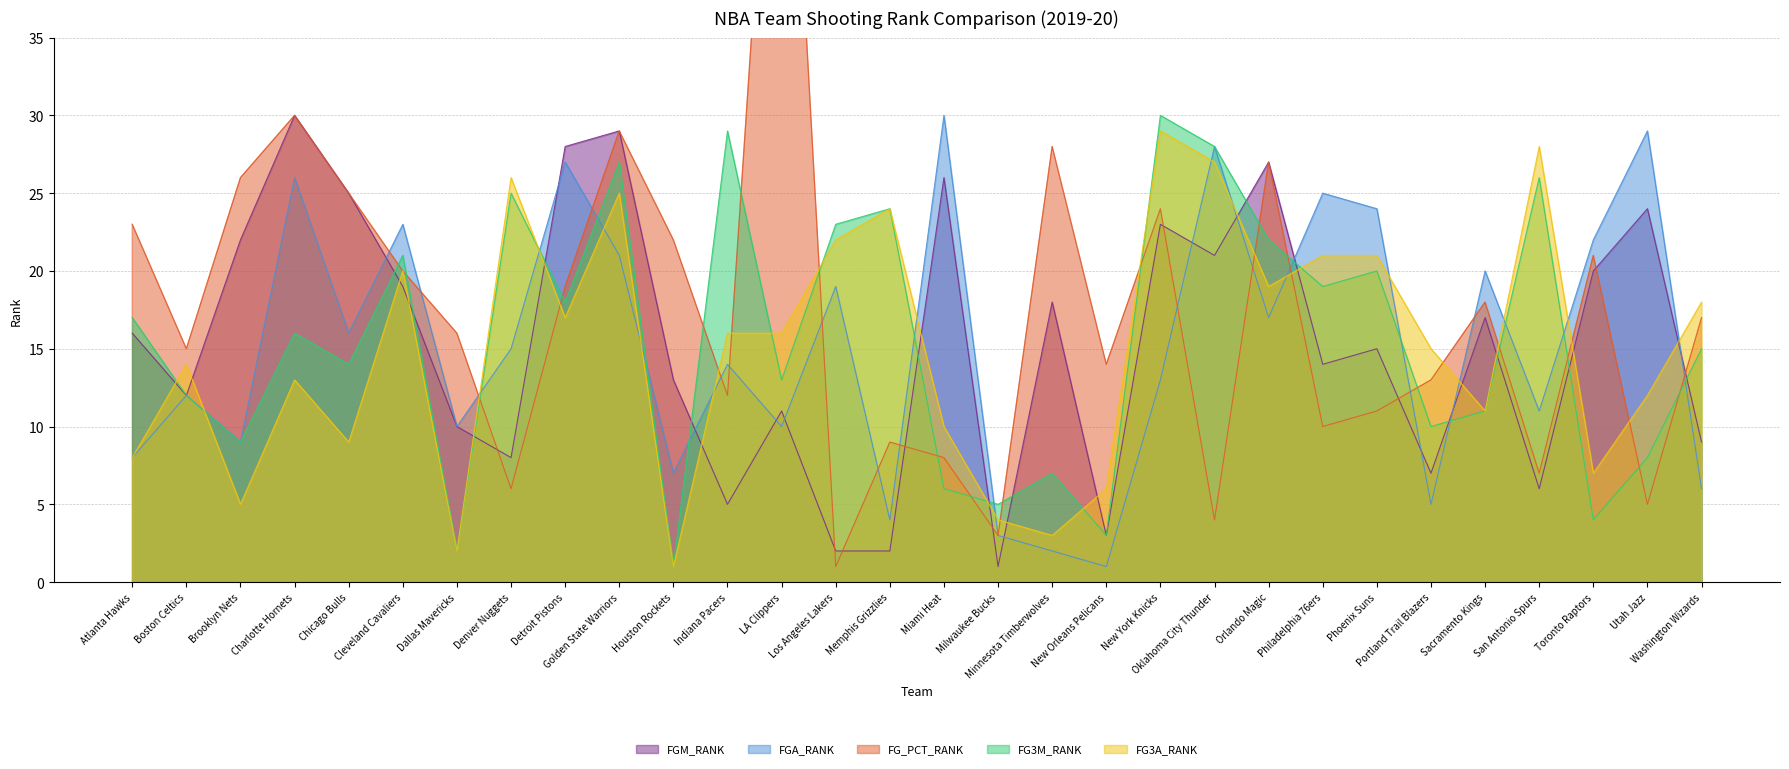

What is the sum of the FG3M_RANK values at Brooklyn Nets and Charlotte Hornets?

25